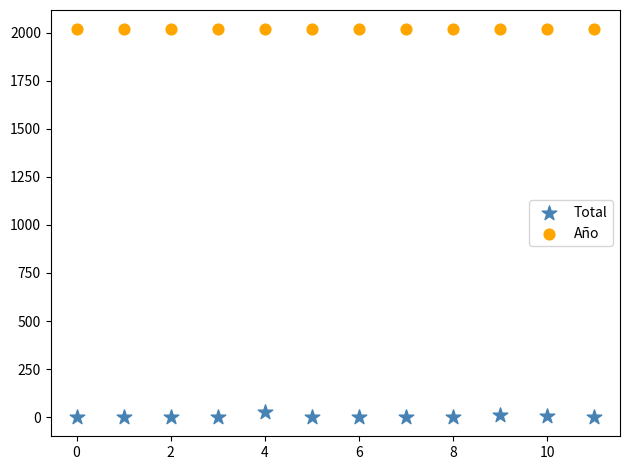

Which series reaches the maximum Y coordinate?

Año